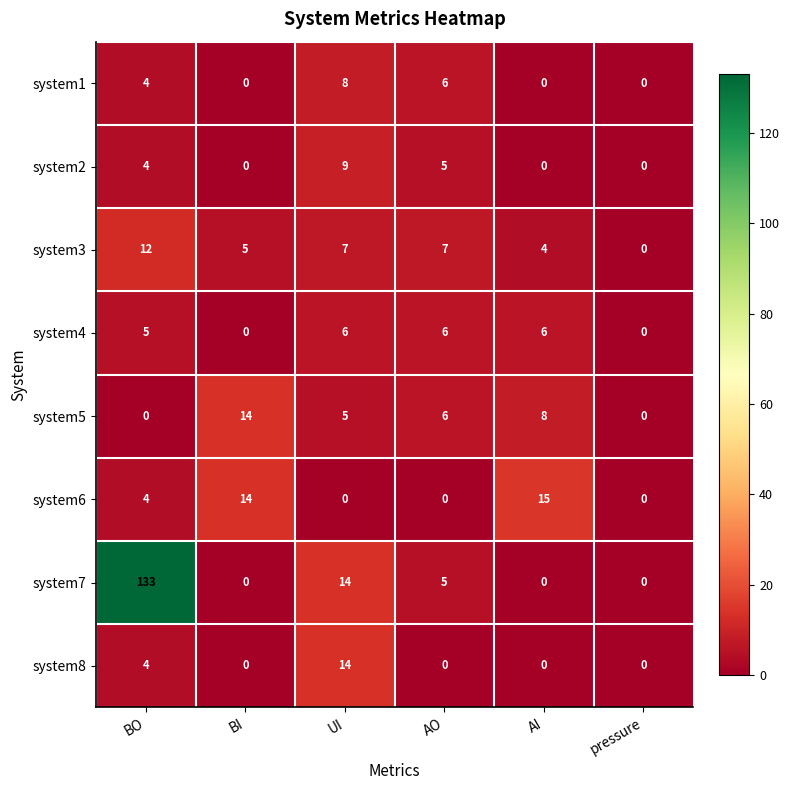

Where is system1 nearest to the value 4?

BO